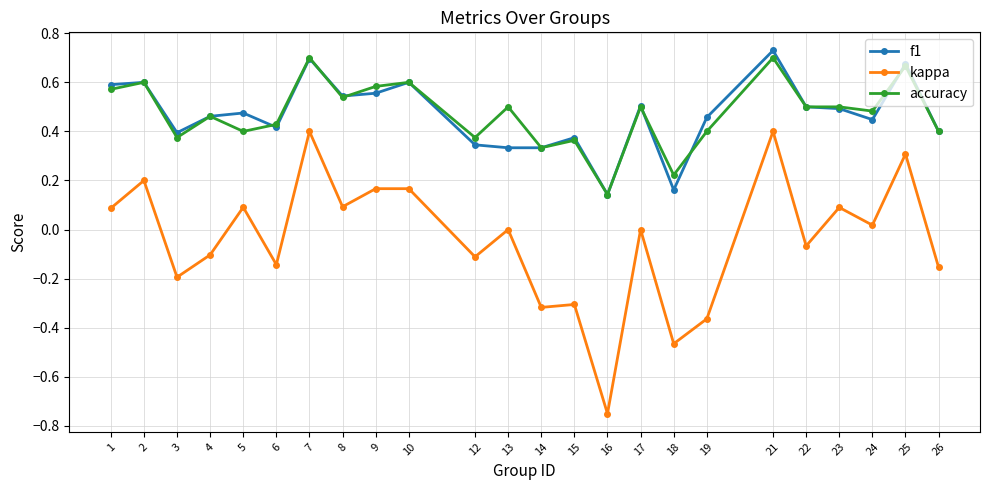

Which label corresponds to the smallest value in the chart?

16